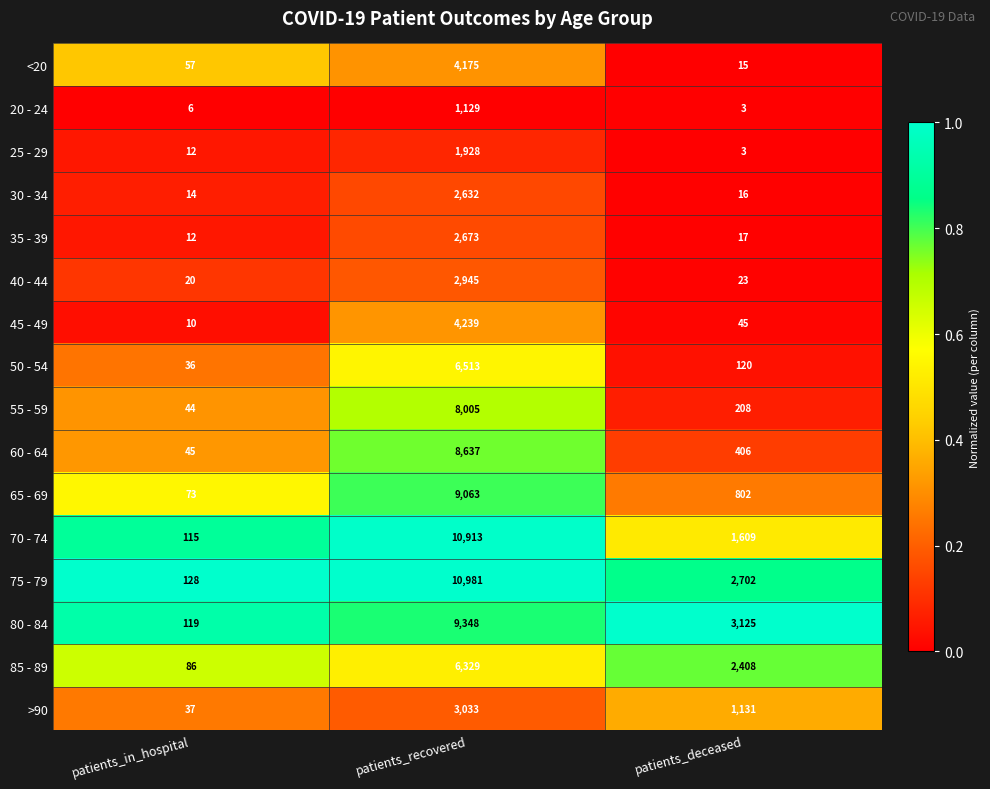

How many categories are shown in the chart?

3